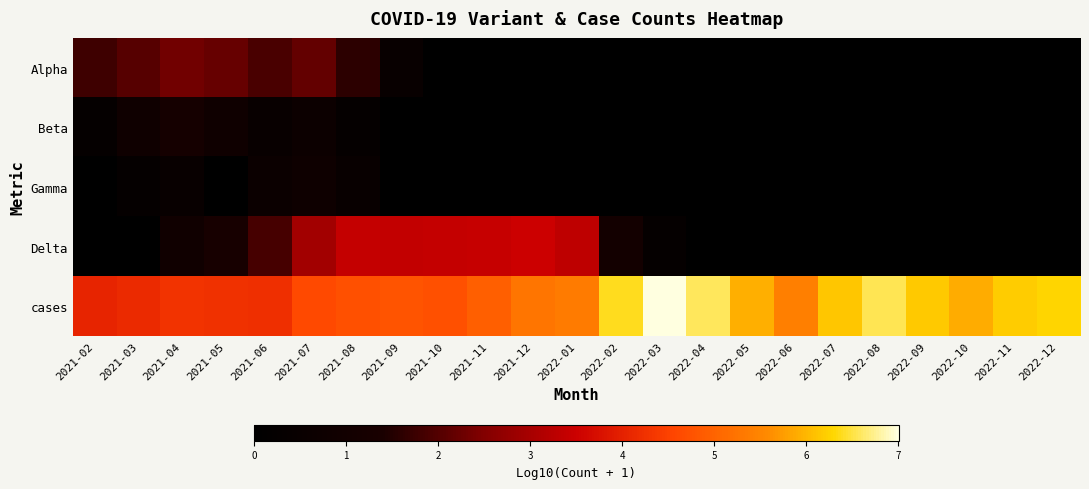

Reading left to right, transcribe all the data shown in this chart.

Alpha: 2021-02=1.8	2021-03=2.0	2021-04=2.3	2021-05=2.2	2021-06=1.9	2021-07=2.2	2021-08=1.6	2021-09=0.5	2021-10=0.0	2021-11=0.0	2021-12=0.0	2022-01=0.0	2022-02=0.0	2022-03=0.0	2022-04=0.0	2022-05=0.0	2022-06=0.0	2022-07=0.0	2022-08=0.0	2022-09=0.0	2022-10=0.0	2022-11=0.0	2022-12=0.0
Beta: 2021-02=0.3	2021-03=0.8	2021-04=1.2	2021-05=0.8	2021-06=0.5	2021-07=0.7	2021-08=0.3	2021-09=0.0	2021-10=0.0	2021-11=0.0	2021-12=0.0	2022-01=0.0	2022-02=0.0	2022-03=0.0	2022-04=0.0	2022-05=0.0	2022-06=0.0	2022-07=0.0	2022-08=0.0	2022-09=0.0	2022-10=0.0	2022-11=0.0	2022-12=0.0
Gamma: 2021-02=0.0	2021-03=0.3	2021-04=0.5	2021-05=0.0	2021-06=0.6	2021-07=0.8	2021-08=0.5	2021-09=0.0	2021-10=0.0	2021-11=0.0	2021-12=0.0	2022-01=0.0	2022-02=0.0	2022-03=0.0	2022-04=0.0	2022-05=0.0	2022-06=0.0	2022-07=0.0	2022-08=0.0	2022-09=0.0	2022-10=0.0	2022-11=0.0	2022-12=0.0
Delta: 2021-02=0.0	2021-03=0.0	2021-04=0.9	2021-05=1.3	2021-06=1.9	2021-07=2.9	2021-08=3.4	2021-09=3.4	2021-10=3.4	2021-11=3.4	2021-12=3.5	2022-01=3.3	2022-02=1.1	2022-03=0.3	2022-04=0.0	2022-05=0.0	2022-06=0.0	2022-07=0.0	2022-08=0.0	2022-09=0.0	2022-10=0.0	2022-11=0.0	2022-12=0.0
cases: 2021-02=4.1	2021-03=4.1	2021-04=4.3	2021-05=4.3	2021-06=4.2	2021-07=4.6	2021-08=4.7	2021-09=4.8	2021-10=4.7	2021-11=4.9	2021-12=5.3	2022-01=5.4	2022-02=6.4	2022-03=7.0	2022-04=6.6	2022-05=5.9	2022-06=5.4	2022-07=6.1	2022-08=6.5	2022-09=6.2	2022-10=5.9	2022-11=6.2	2022-12=6.3